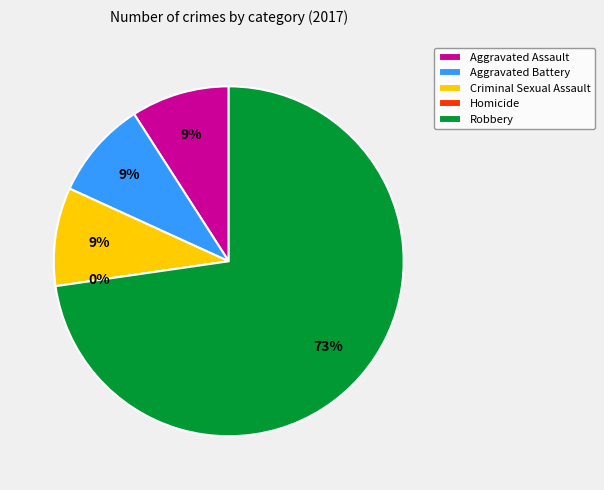

To the nearest percent, what portion does Robbery represent?

73%